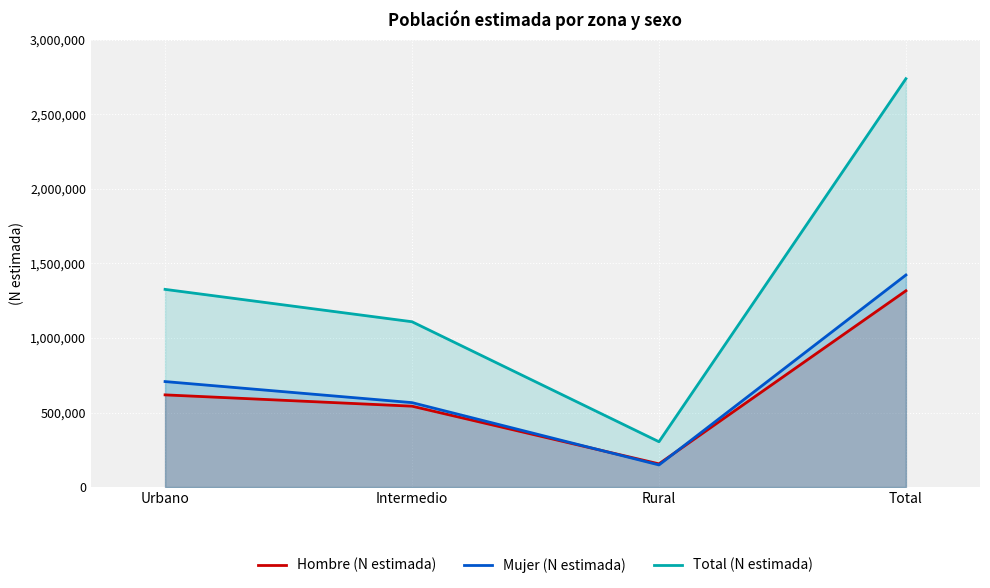

Which category has the highest value in the Mujer (N estimada) series?

Total